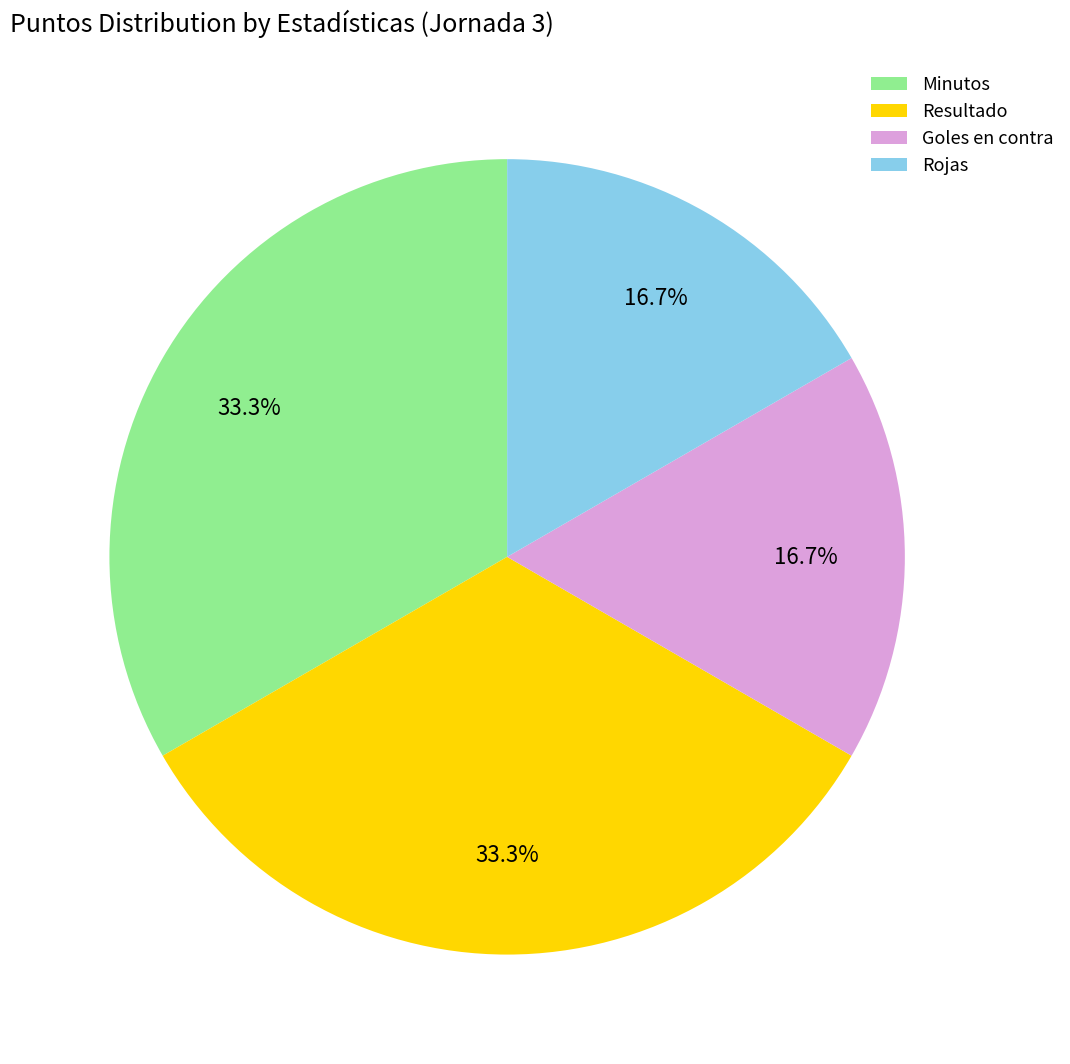

The Goles en contra slice represents 17% of the pie. True or false?

True